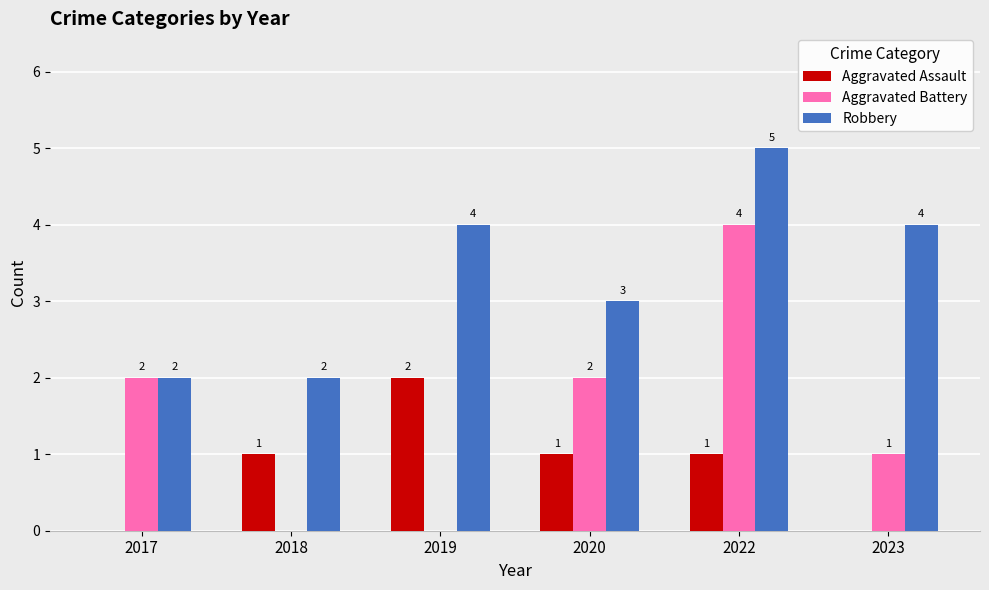

Is the value of Aggravated Assault at 2020 greater than the value of Robbery at 2019?

No